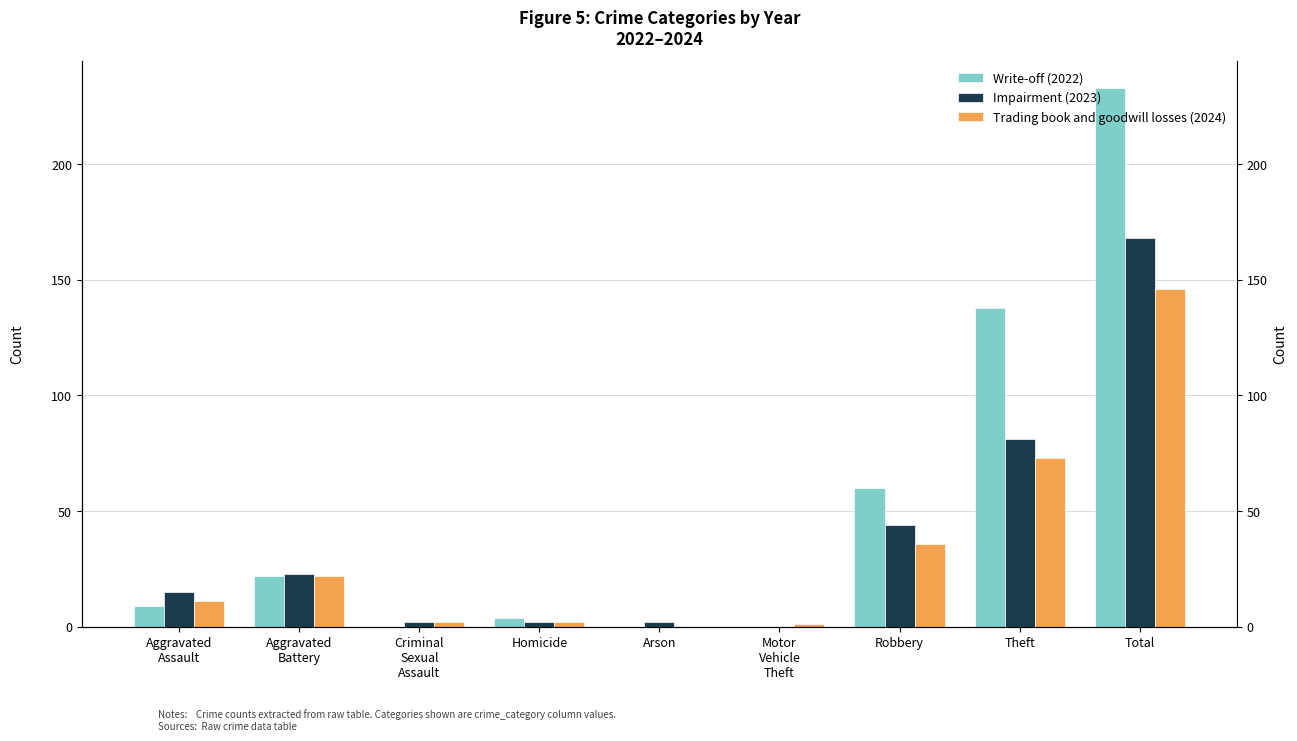

What are all the series names shown in the legend?

Write-off (2022), Impairment (2023), Trading book and goodwill losses (2024)